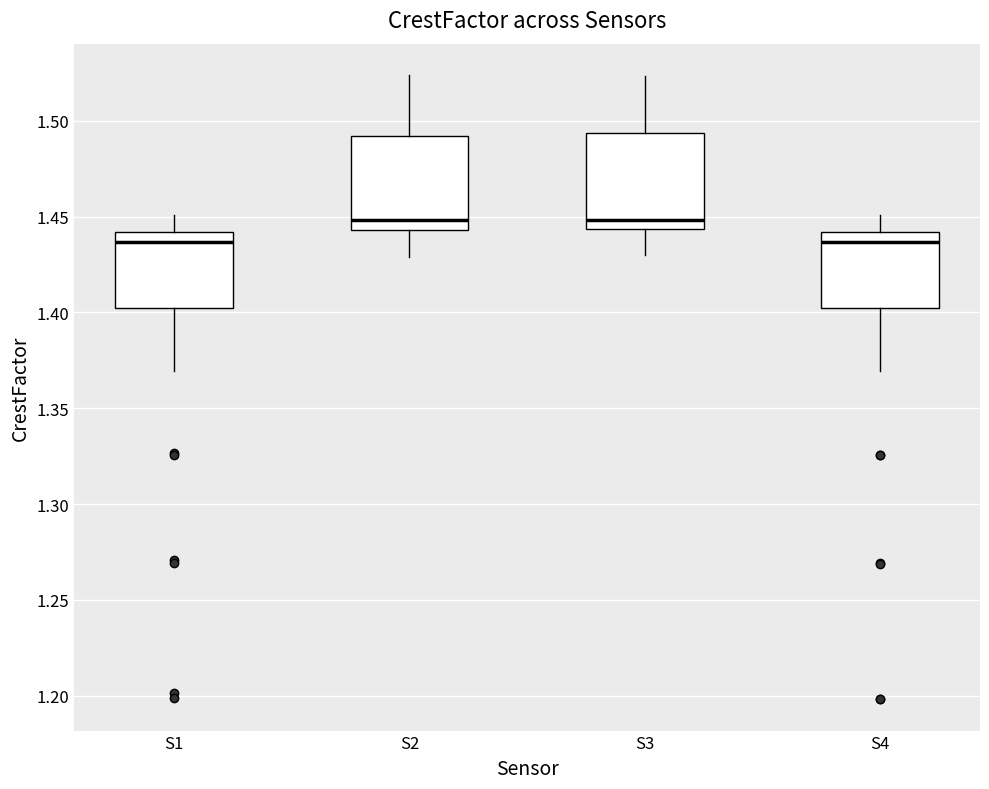

Reading left to right, transcribe this box plot: for each box, give where its median line is, the range the box spans, and where its two whiskers end, as read against the y-axis. The values are not printed on the chart, so give them approximately, as read against the axis.

S1: median 1.435, box 1.400 to 1.440, whiskers 1.370 to 1.450
S2: median 1.450, box 1.445 to 1.490, whiskers 1.430 to 1.525
S3: median 1.450, box 1.445 to 1.495, whiskers 1.430 to 1.525
S4: median 1.435, box 1.400 to 1.440, whiskers 1.370 to 1.450